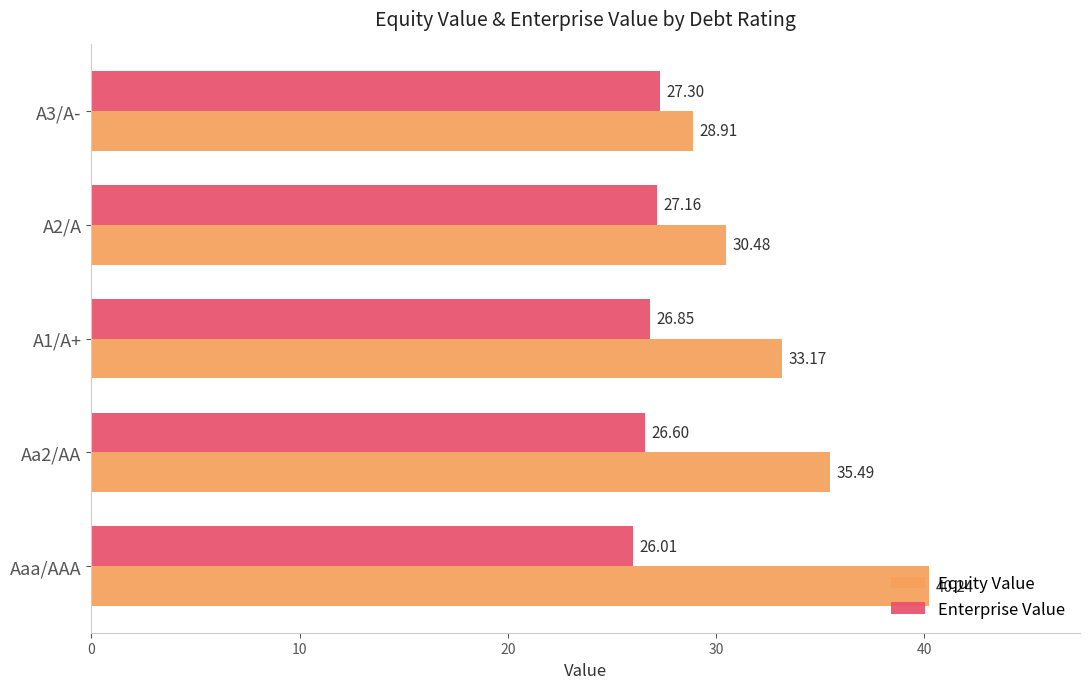

What is the difference between the maximum and minimum values in the Equity Value series?

11.3